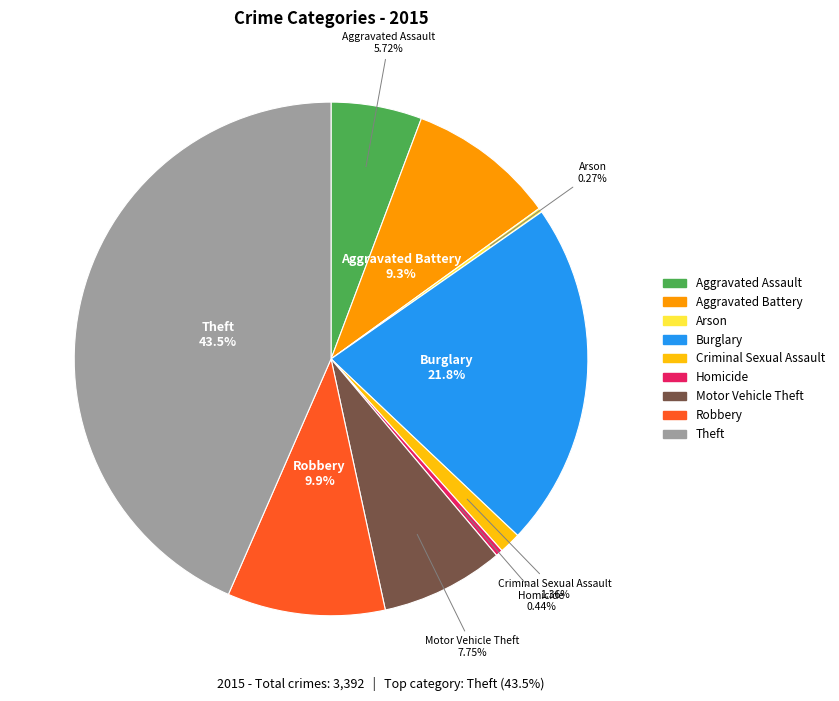

To the nearest percent, what is the average slice percentage?

11%